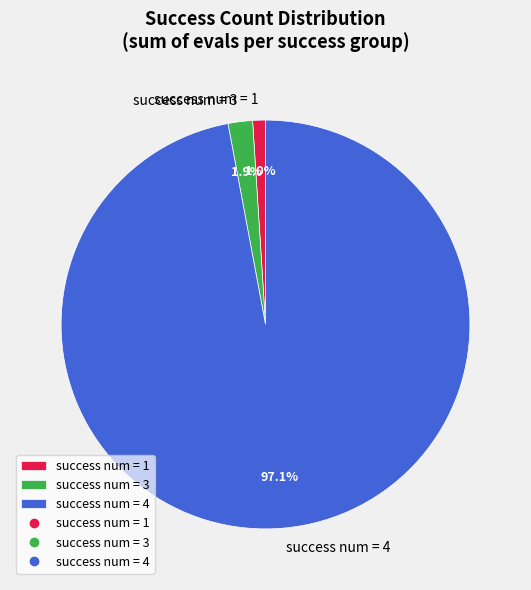

What portion of the pie excludes success num = 4?

2.9%